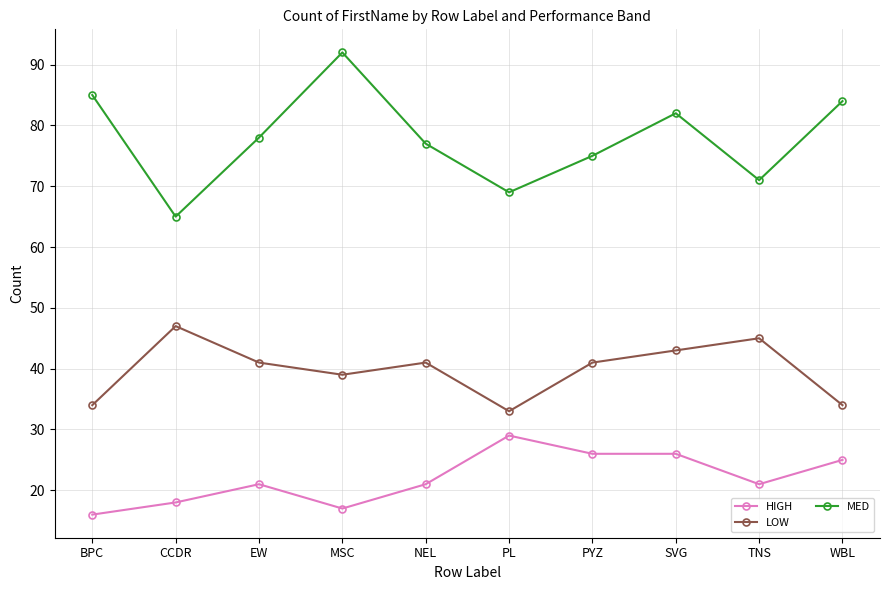

At which category does the chart reach its peak across all series?

MSC